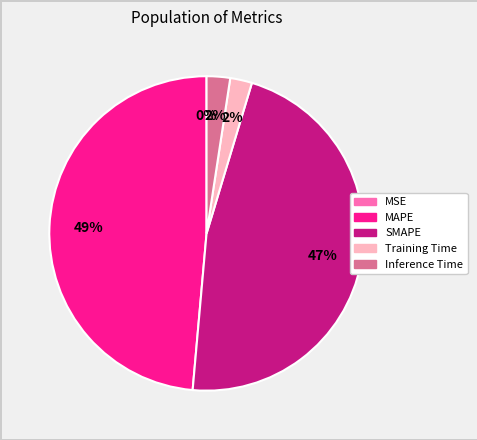

Which has a higher value, SMAPE or Inference Time?

SMAPE